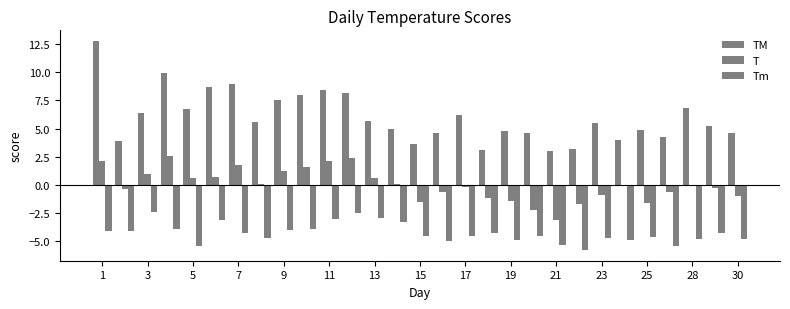

How many groups of bars are there?

29